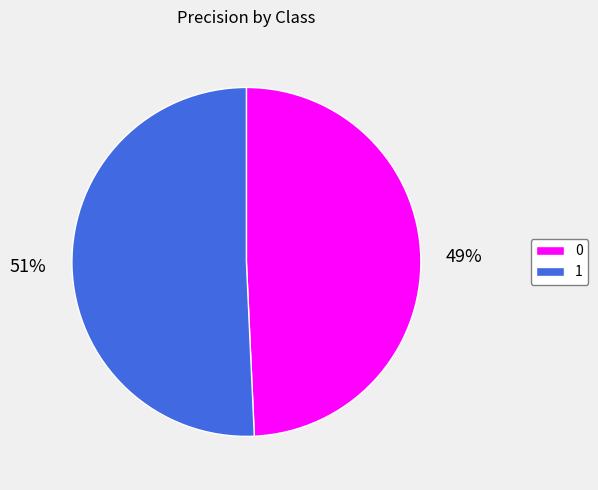

What is the largest slice in the pie chart?

1